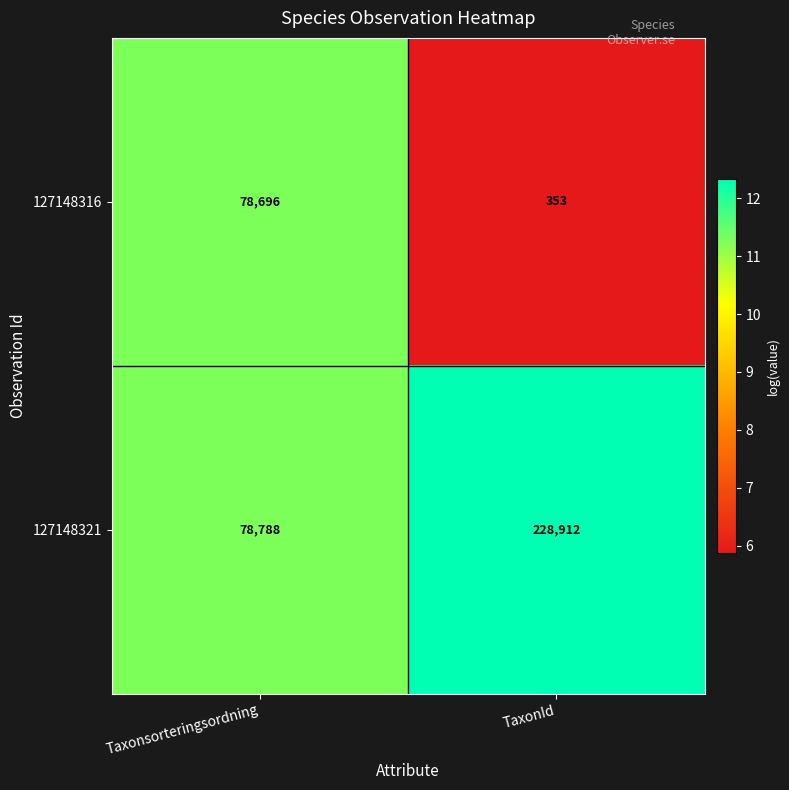

At which category does the chart reach its minimum across all series?

TaxonId